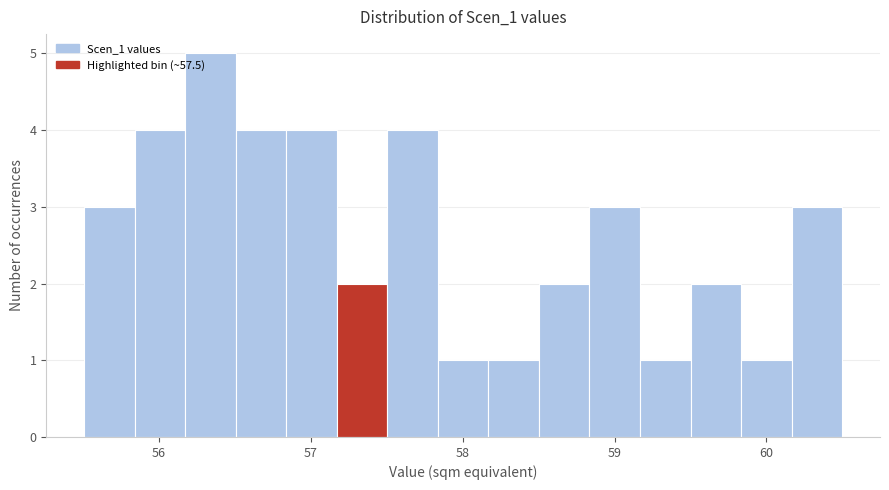

Around what value on the x-axis is the tallest bar? Give the approximate position of its centre, as read against the axis.

56.3